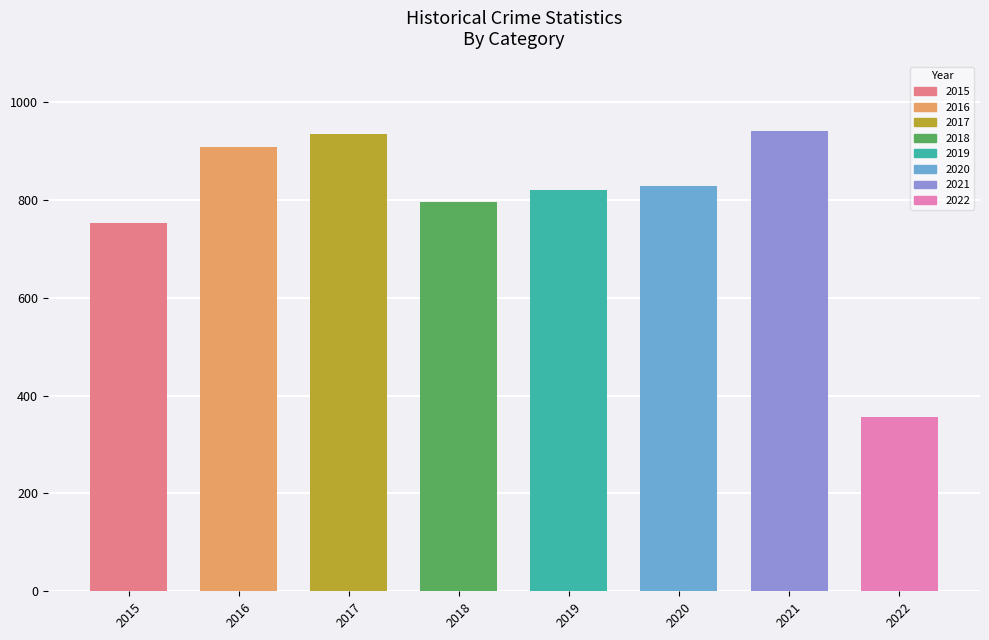

Which has a higher value, 2019 or 2022?

2019